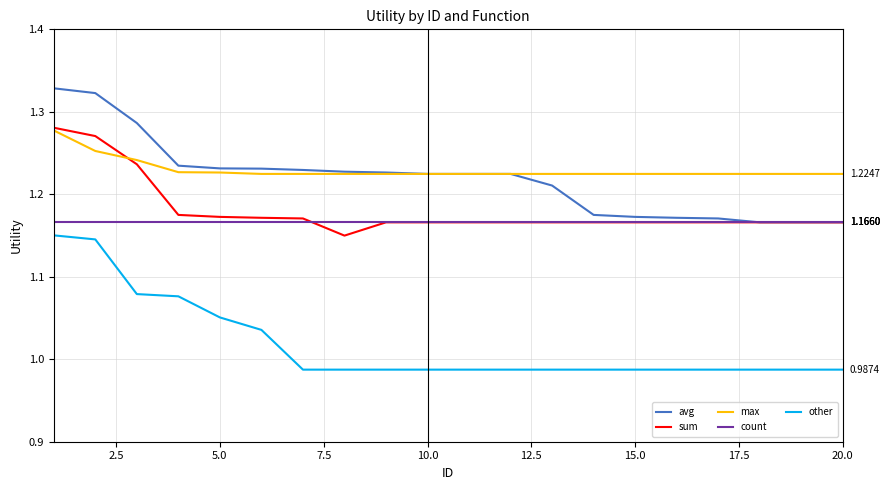

True or false: other and sum intersect in this chart.

False